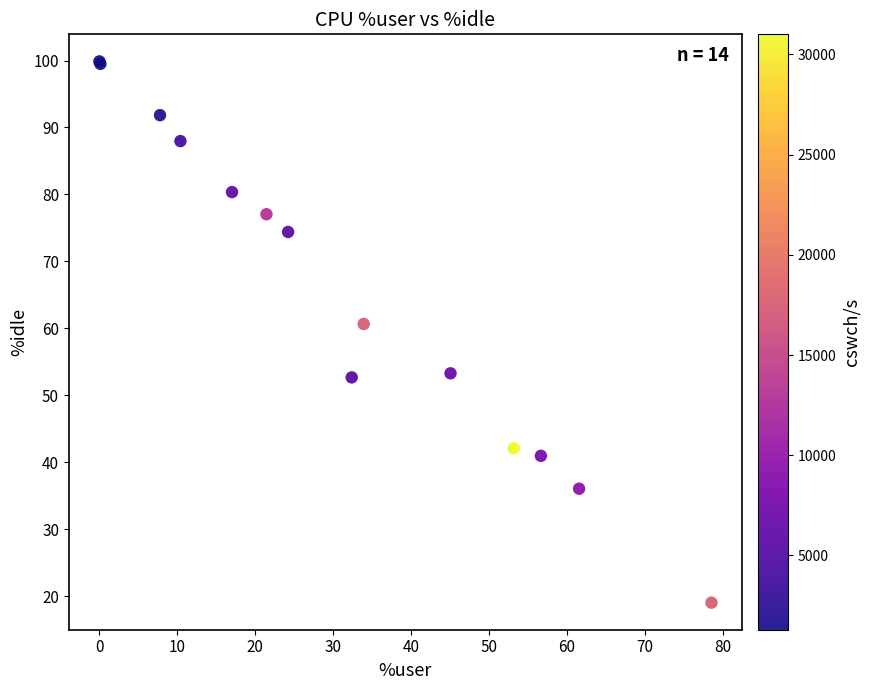

What Y value in the scatter plot is closest to 59?

60.7